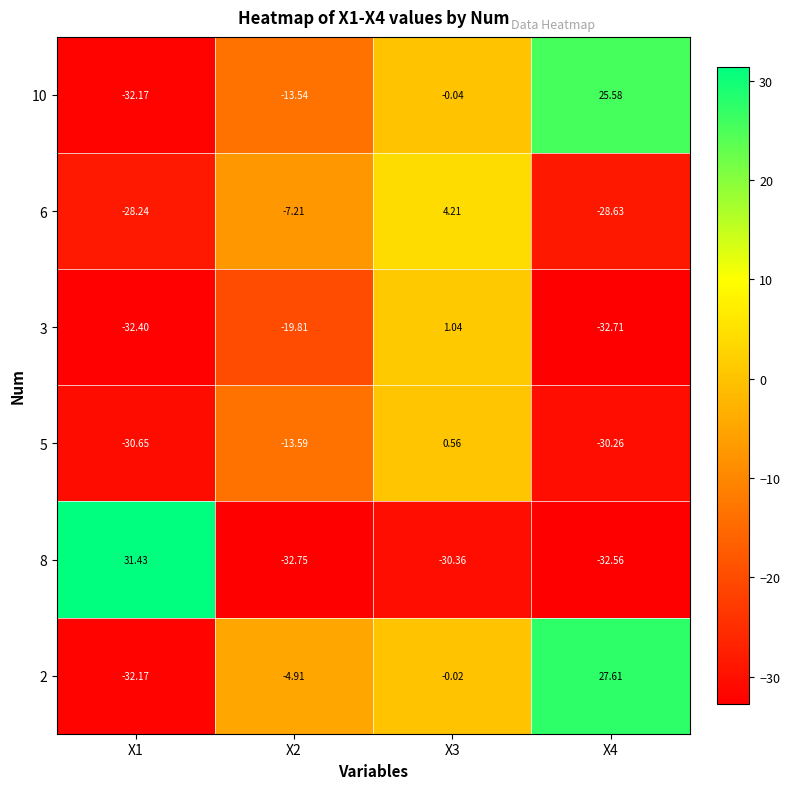

At which category is the sum across all series the highest?

X3